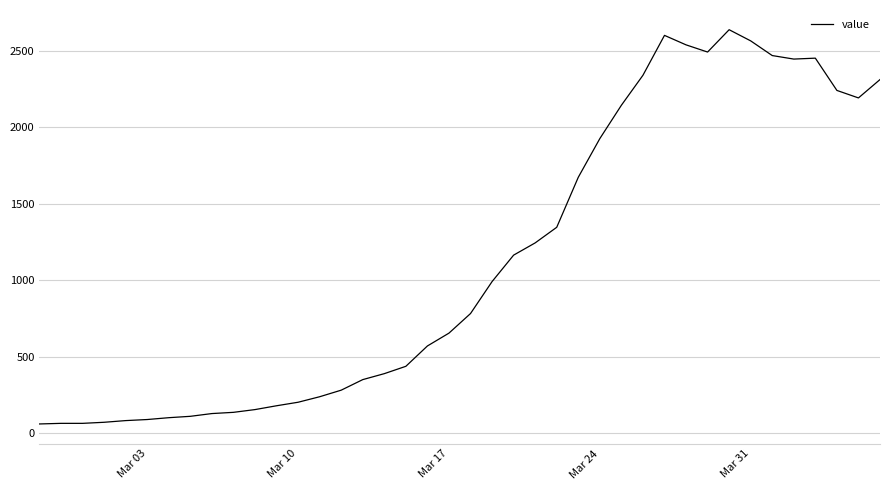

What is the maximum value shown in the chart?

2639